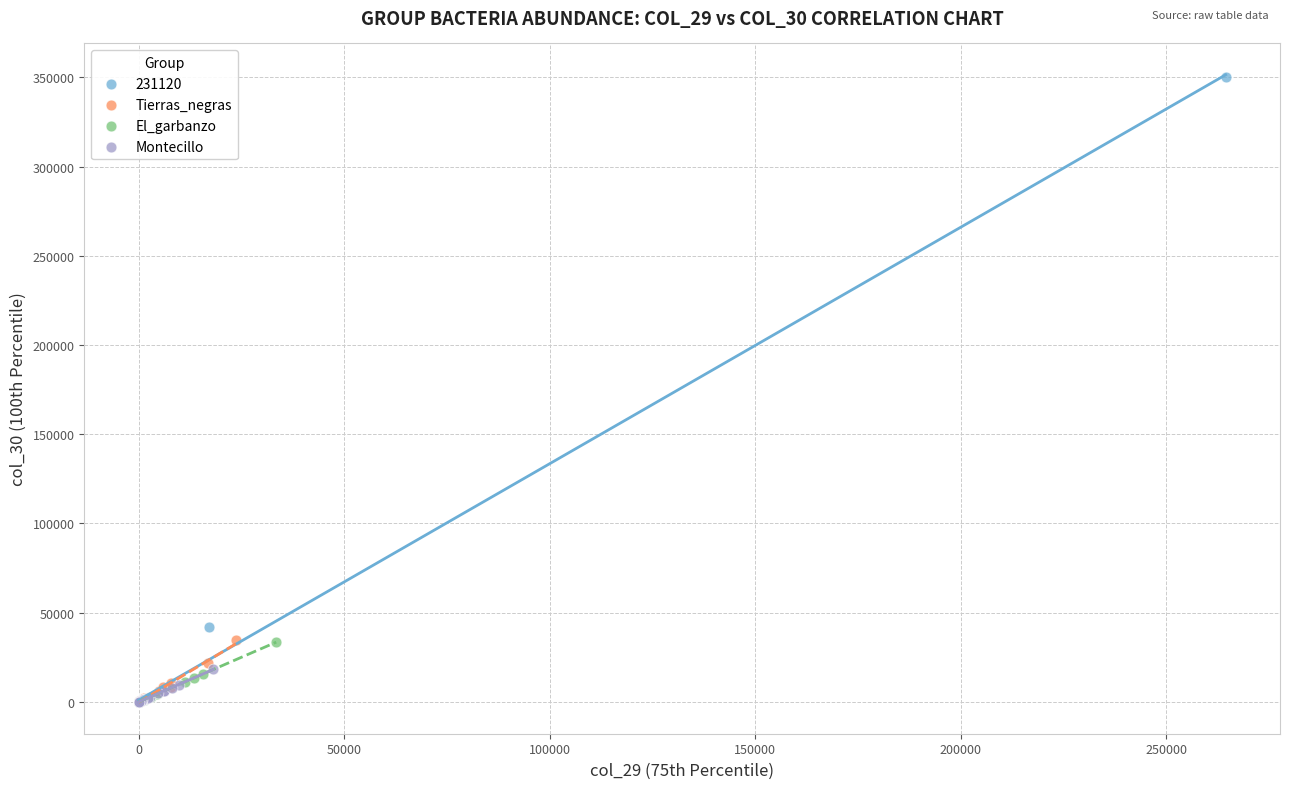

Which series contains the highest Y value?

231120